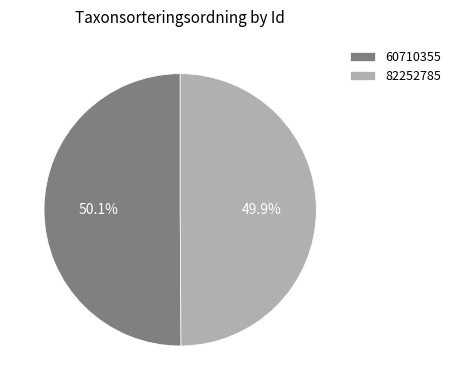

What is the ratio of the value at 82252785 to the value at 60710355?

1.0